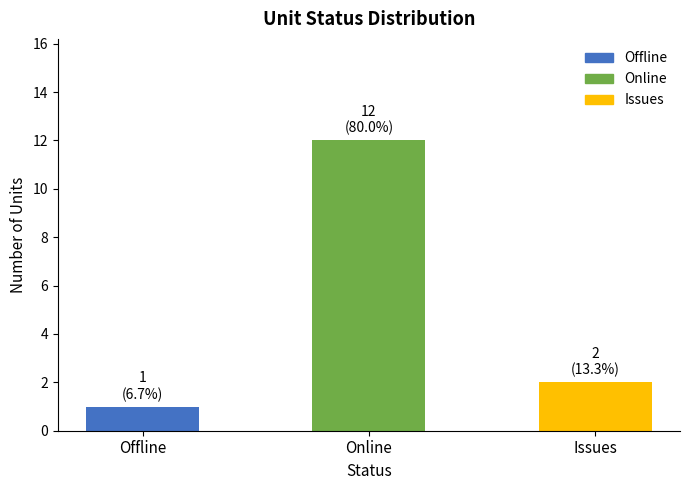

What is the difference between the values at Online and Issues?

10